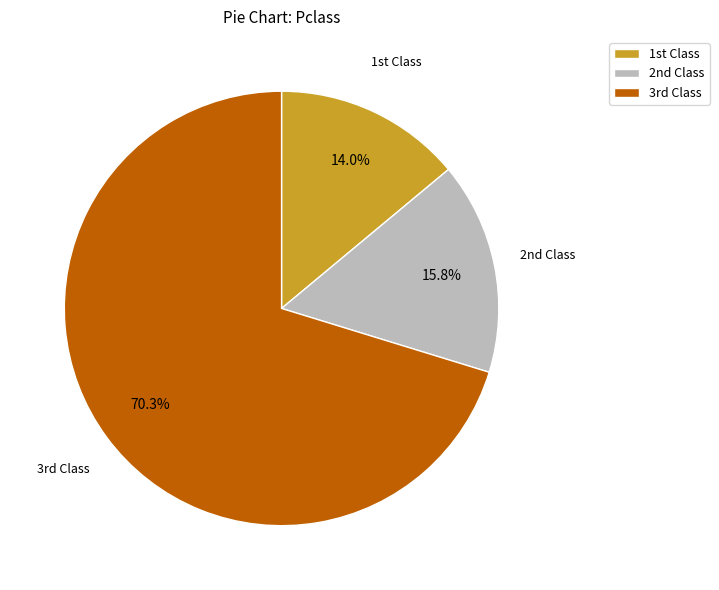

Rank the categories by value from highest to lowest.

3rd Class, 2nd Class, 1st Class